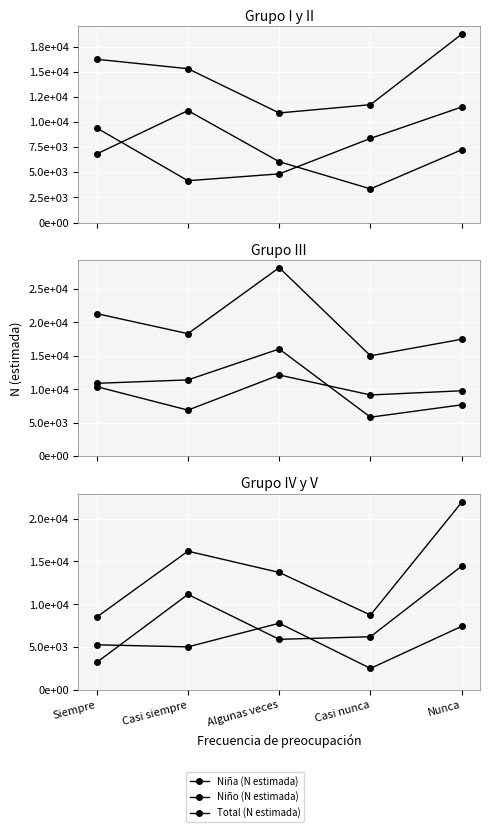

True or false: Niño (N estimada) has more than 1 points higher than both neighbors.

False